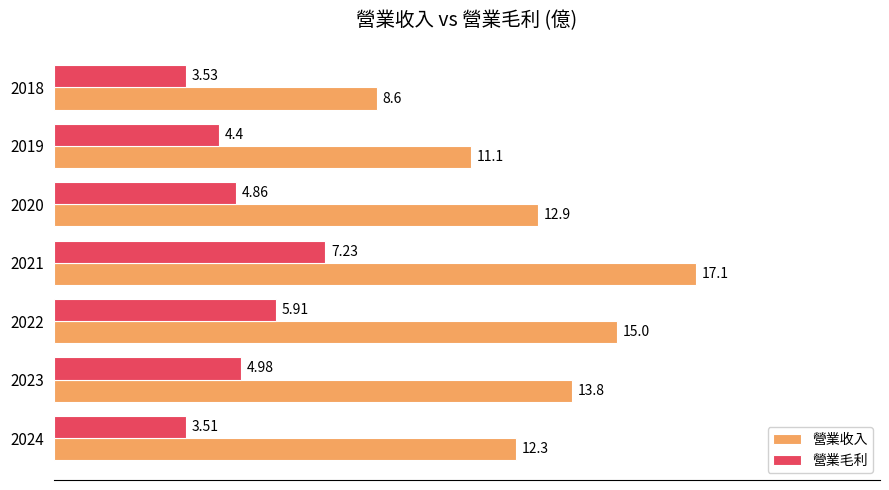

What is the sum of the 營業毛利 values at 2022 and 2018?

9.4